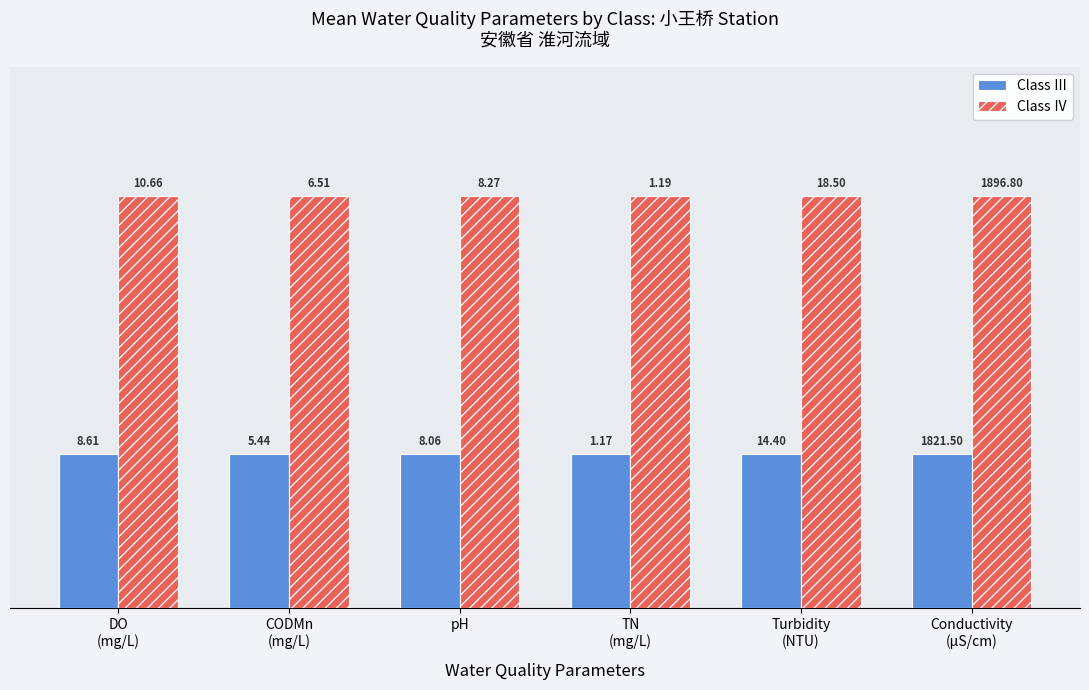

What is the average value of the Class Ⅲ series?

0.3